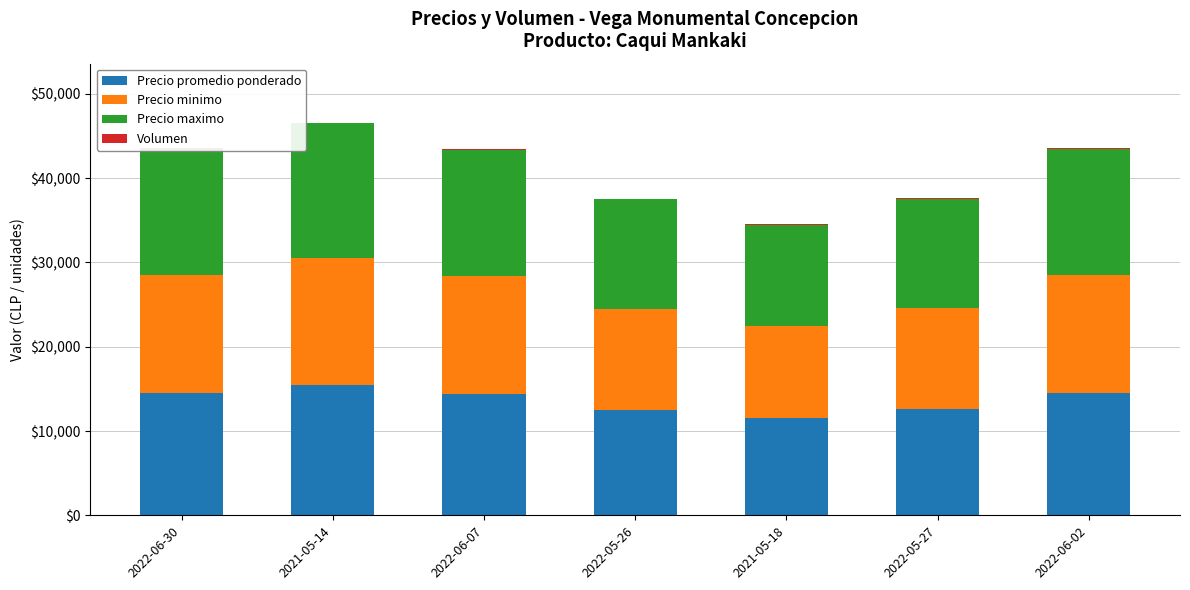

What is the total value across all series at 2021-05-14?

46600